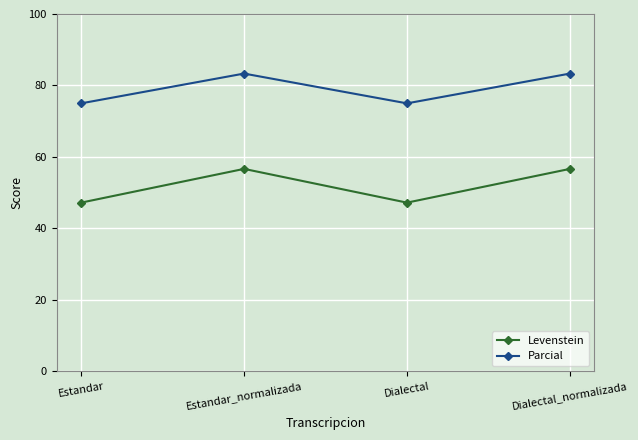

Which series has the largest range (max minus min)?

Levenstein